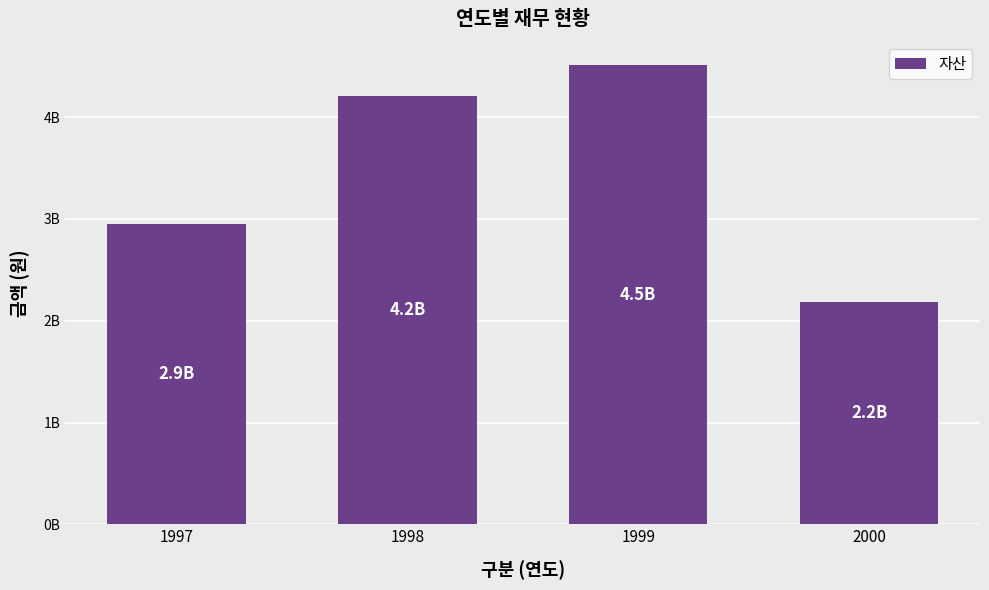

Which category has the lowest value across all series?

2000